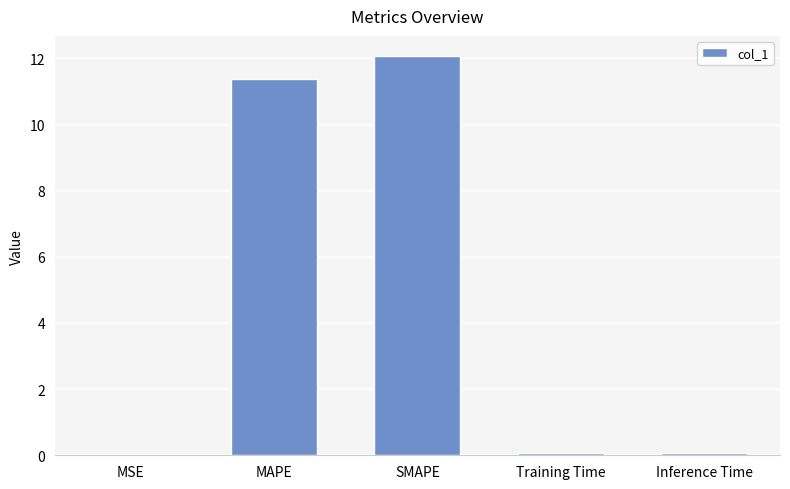

Read the value at SMAPE.

12.1